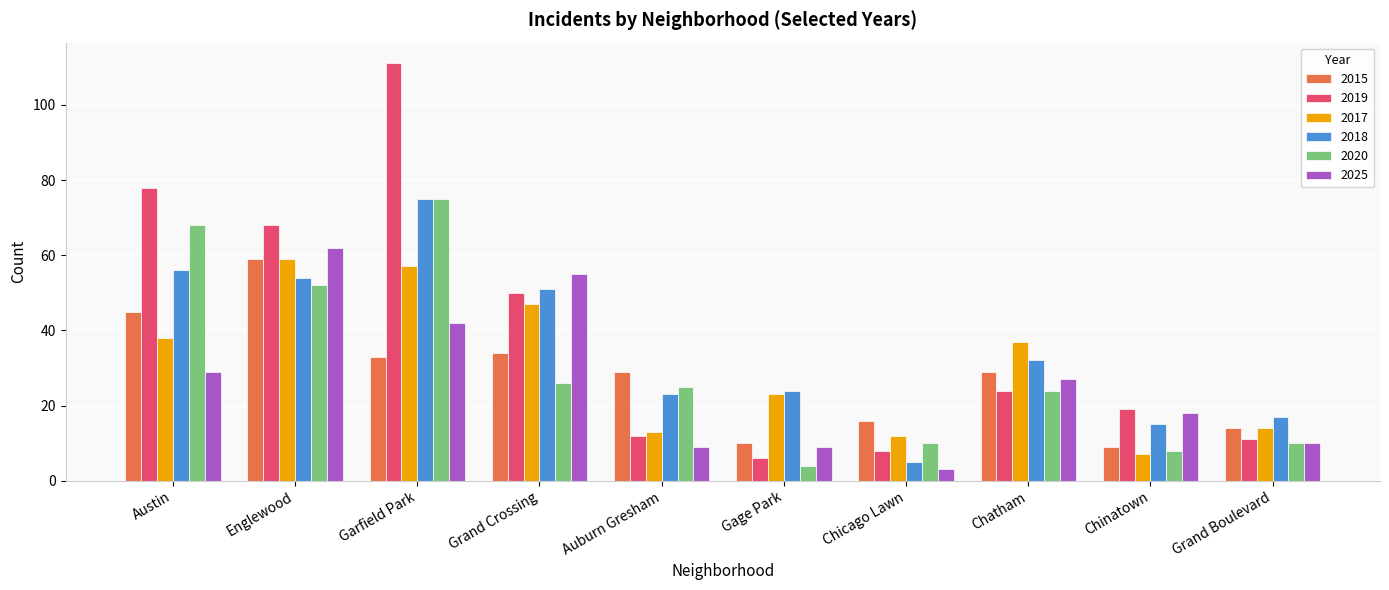

At which label is 2018 closest to 40?

Chatham